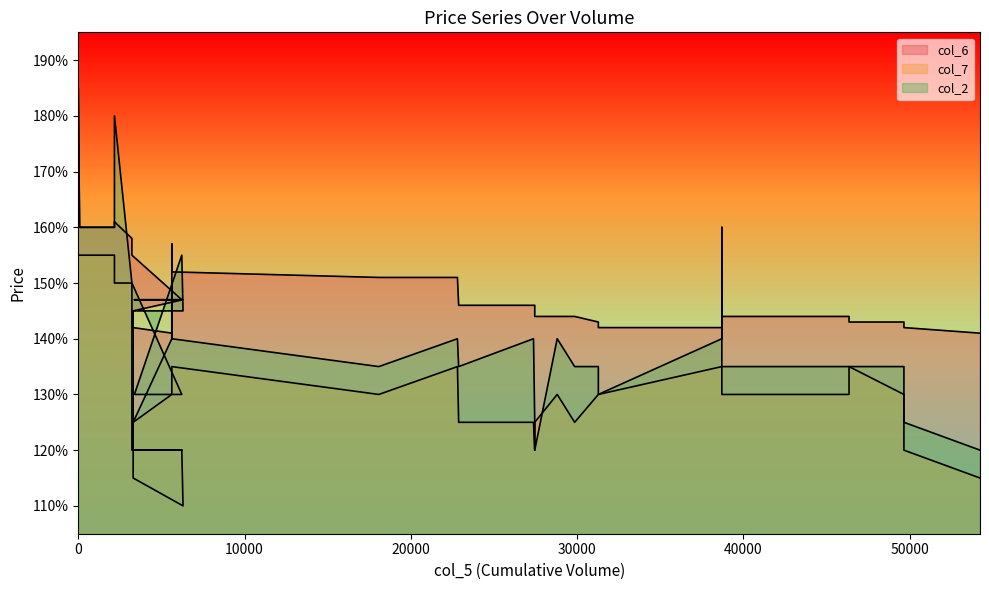

How many lines are shown in the chart?

3